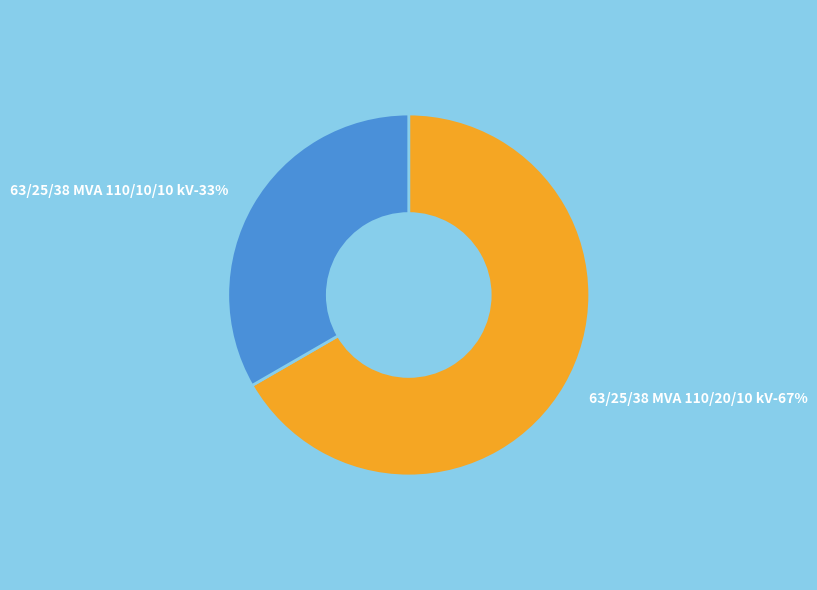

What is the smallest slice in the pie chart?

63/25/38 MVA 110/10/10 kV